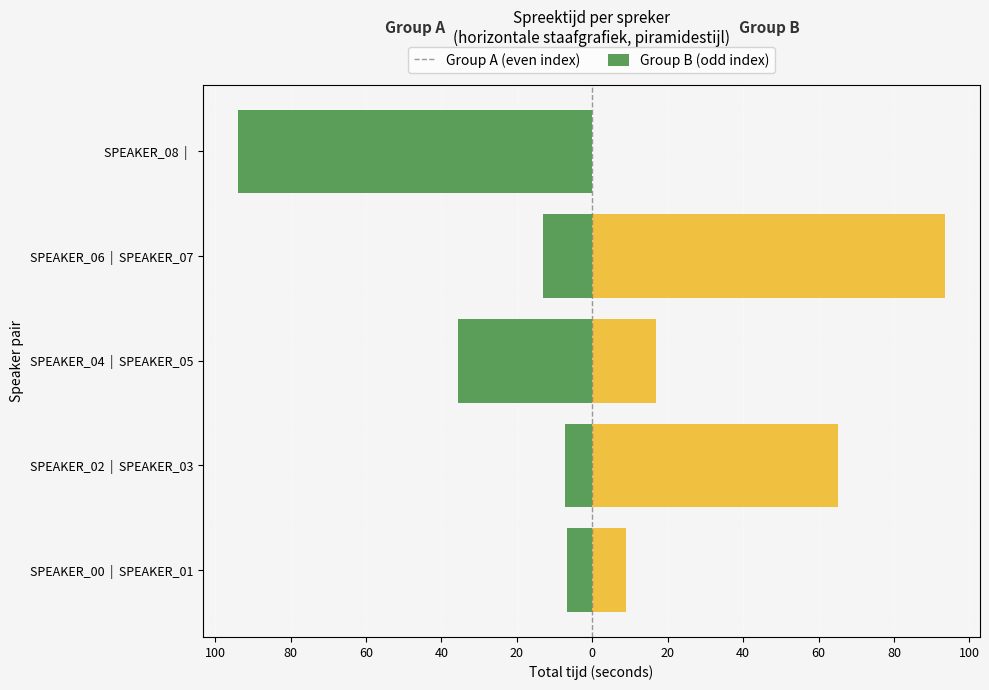

Which series changed the most between SPEAKER_00 | SPEAKER_01 and SPEAKER_08 |?

Group A (even)